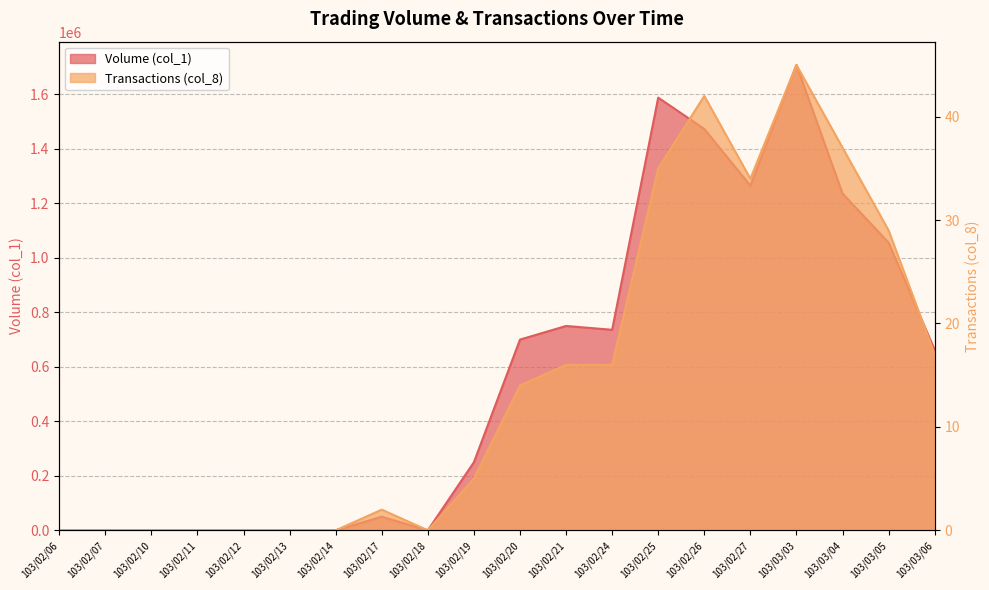

Which category has the highest value across all series?

103/03/03